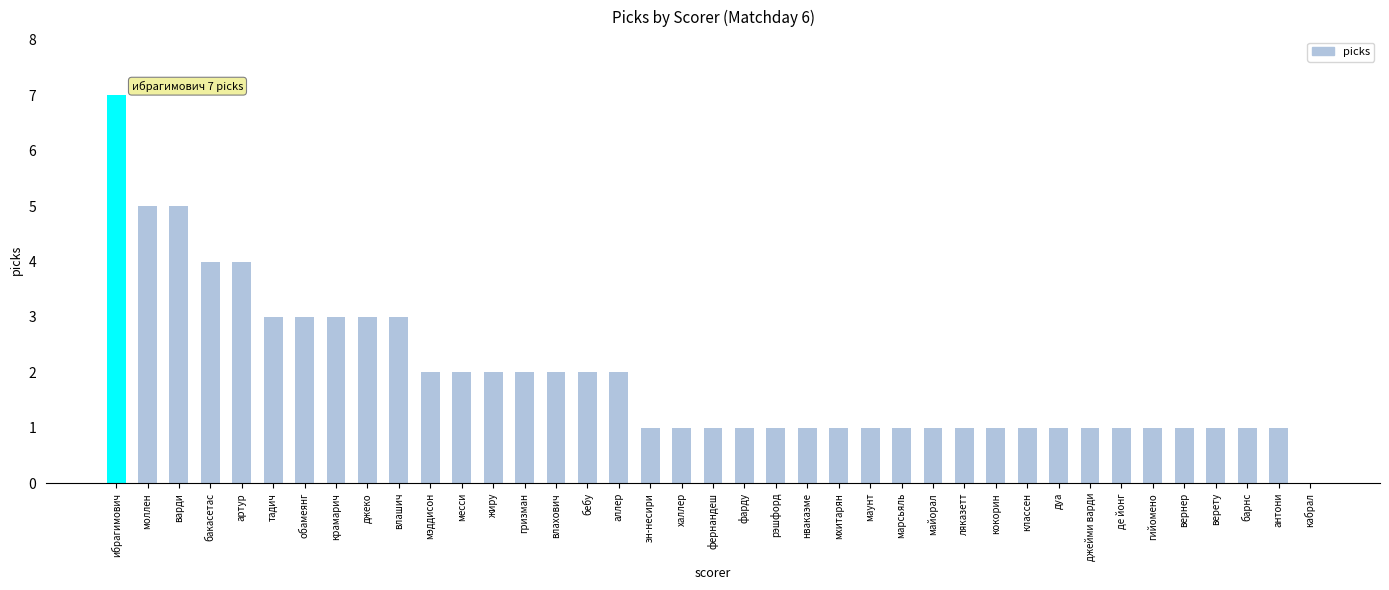

Read the value at маунт.

1